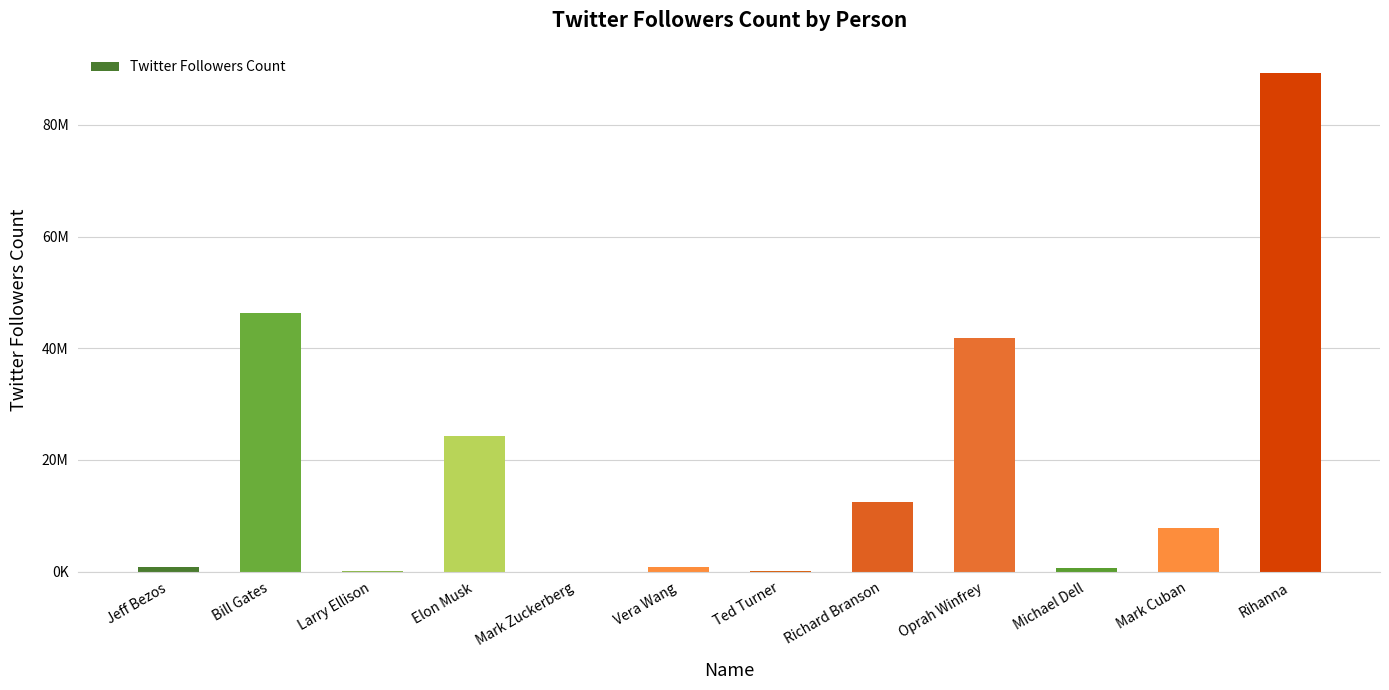

Are the bars horizontal?

No